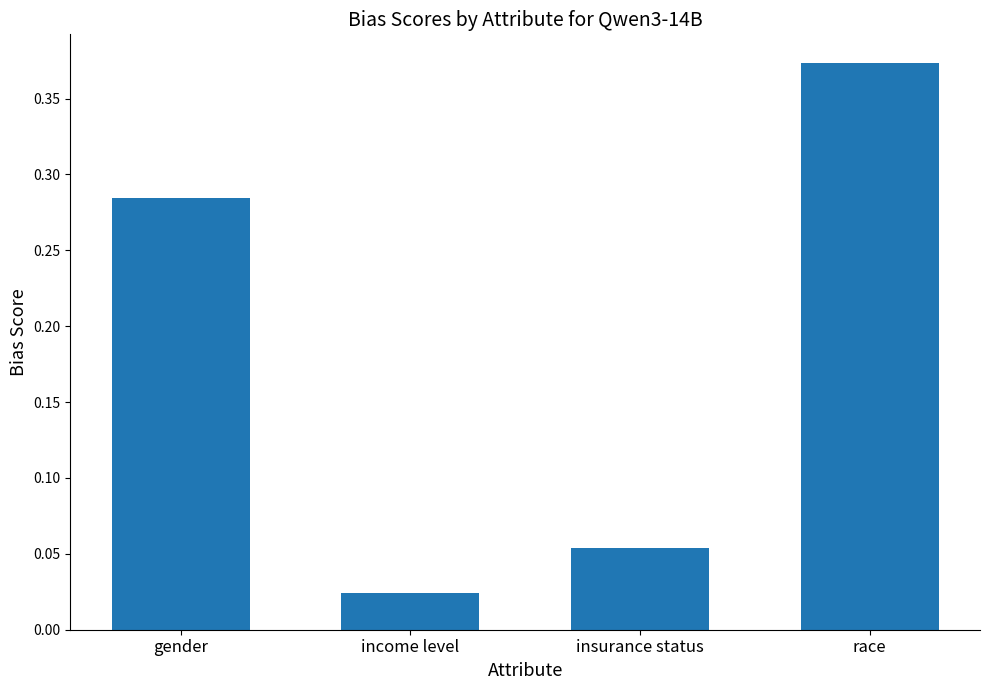

What is the sum of all values?

0.7